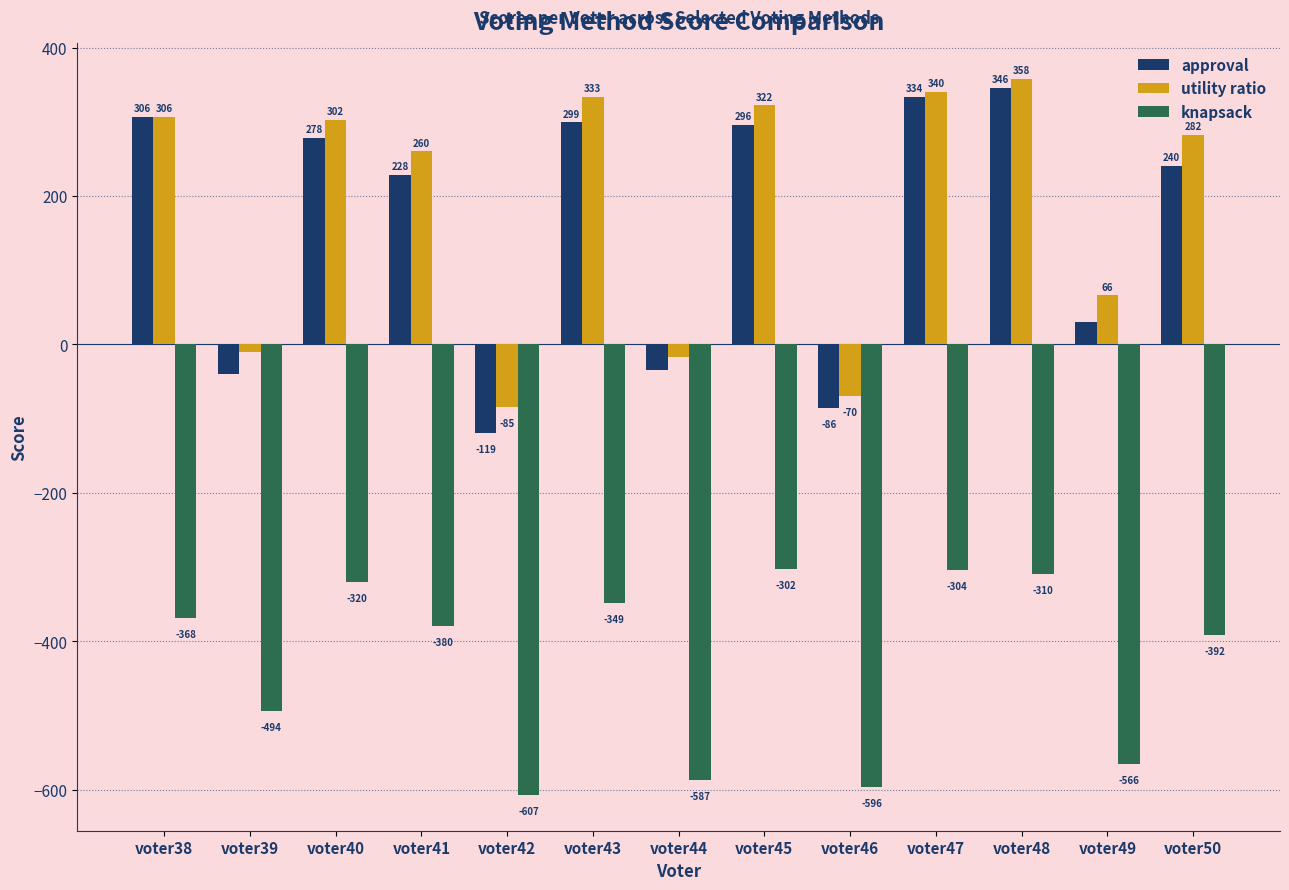

What is the value of the approval bar at the 12th from the left?

30